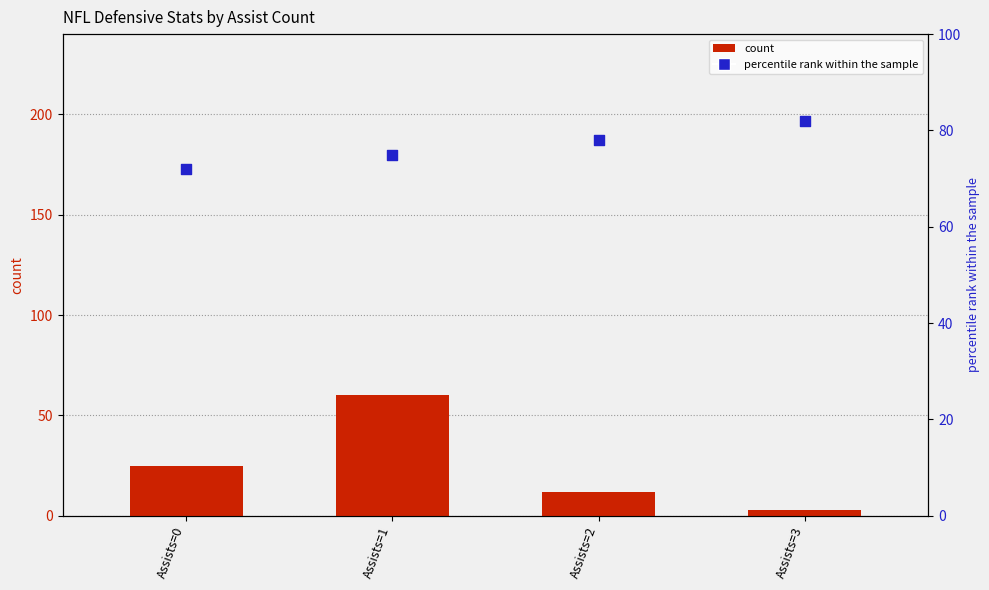

What are all the series names shown in the legend?

count, percentile rank within the sample